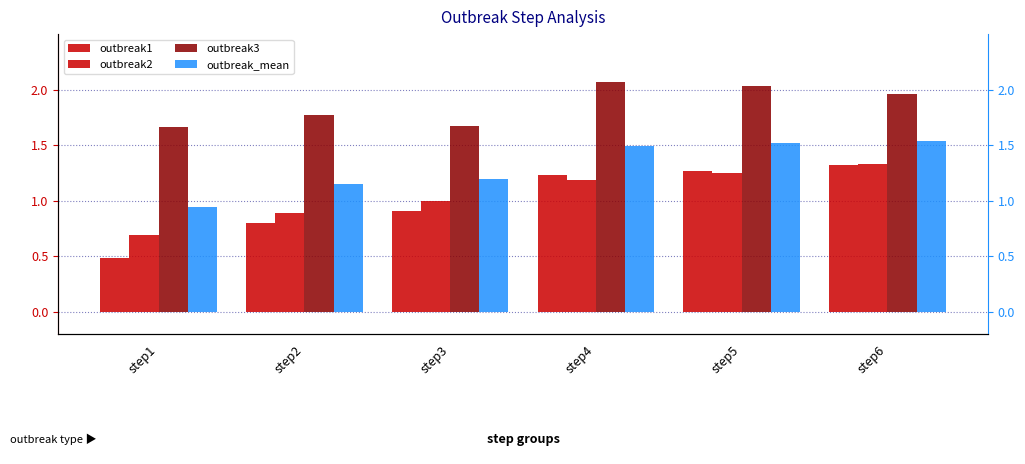

Reading left to right, extract all data points from this chart.

outbreak1: step1=0.5	step2=0.8	step3=0.9	step4=1.2	step5=1.3	step6=1.3
outbreak2: step1=0.7	step2=0.9	step3=1.0	step4=1.2	step5=1.3	step6=1.3
outbreak3: step1=1.7	step2=1.8	step3=1.7	step4=2.1	step5=2.0	step6=2.0
outbreak_mean: step1=0.9	step2=1.2	step3=1.2	step4=1.5	step5=1.5	step6=1.5